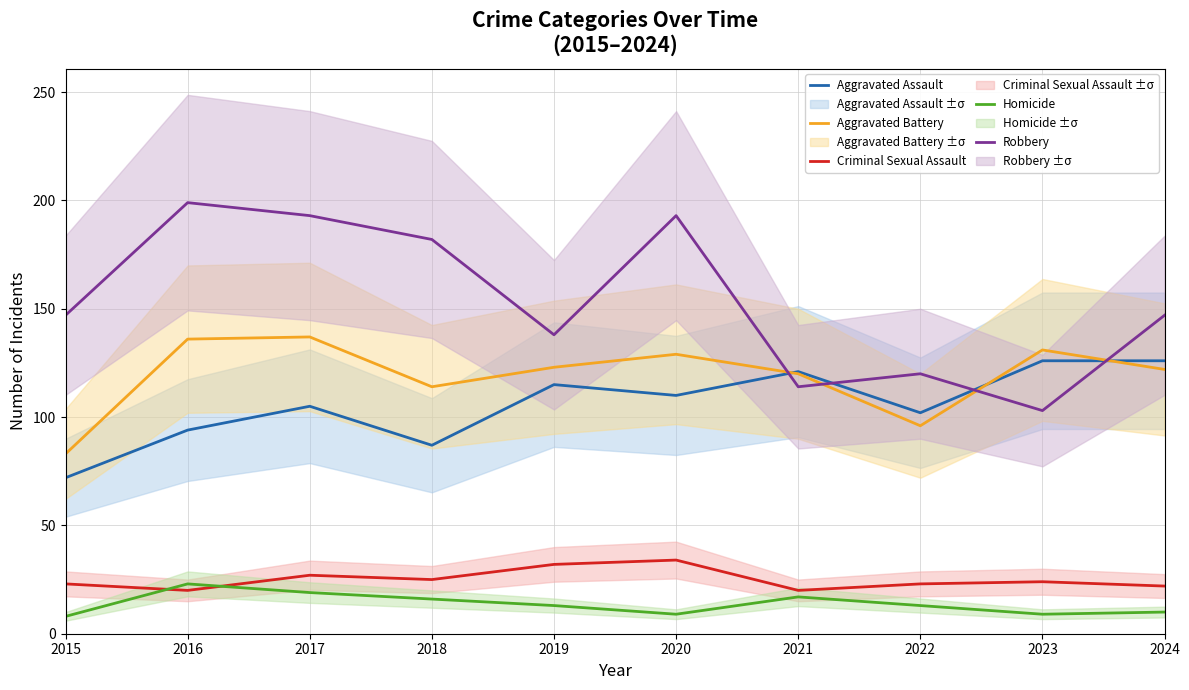

How many distinct data groups are displayed?

5